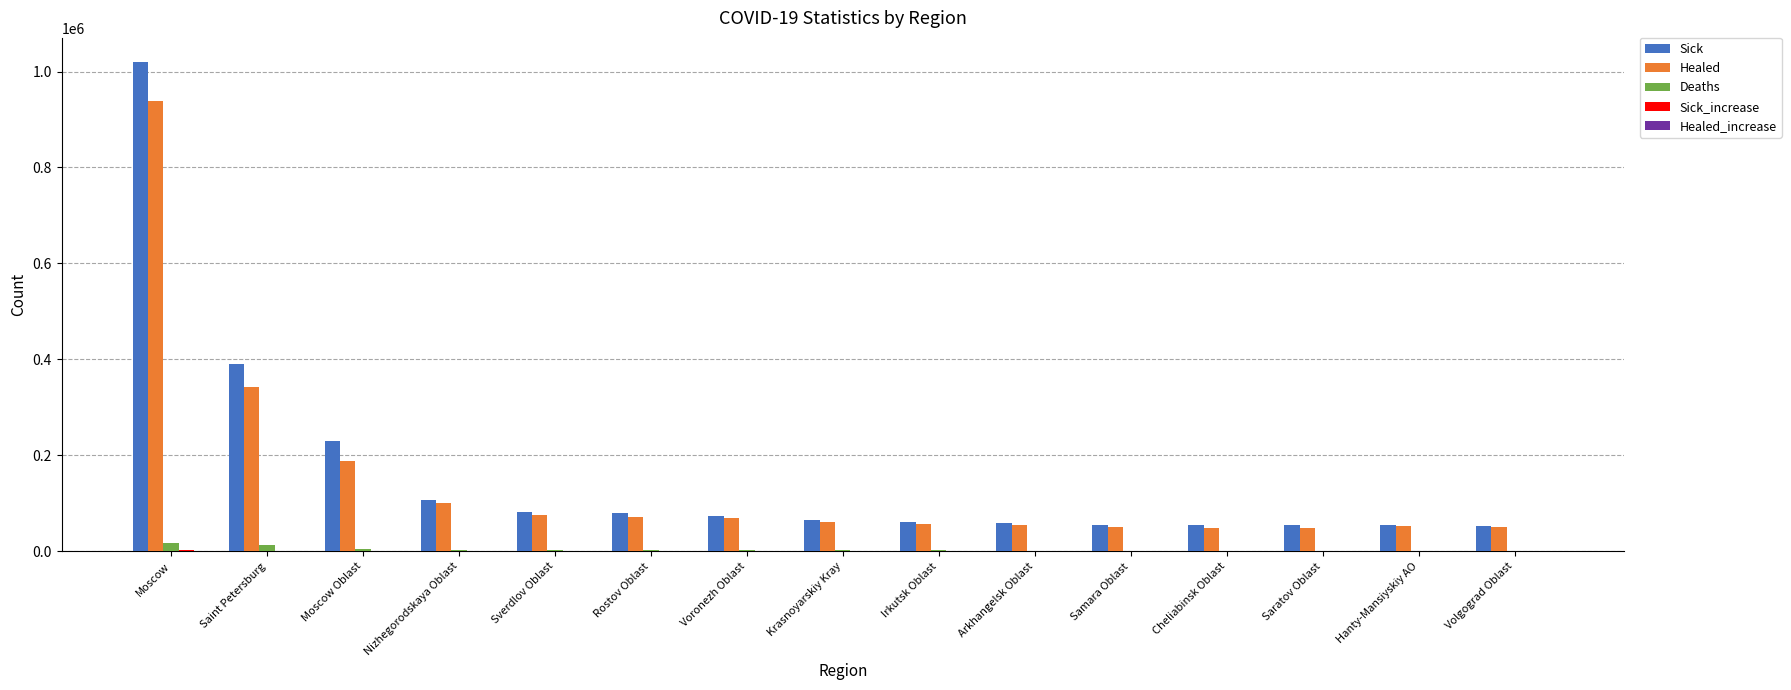

Which label corresponds to the largest value in the chart?

Moscow